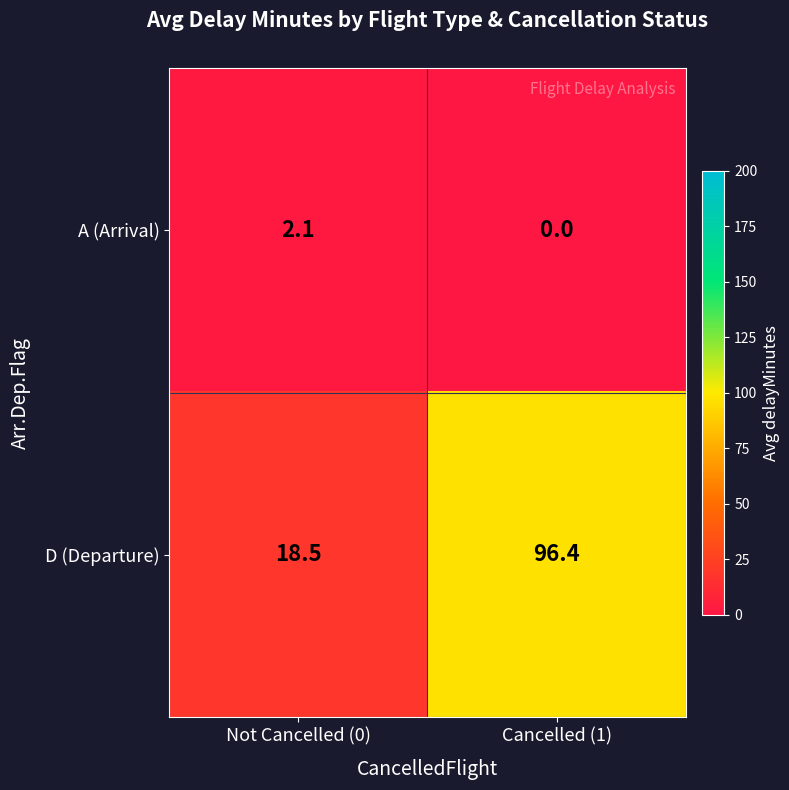

Count the number of data series in this chart.

2